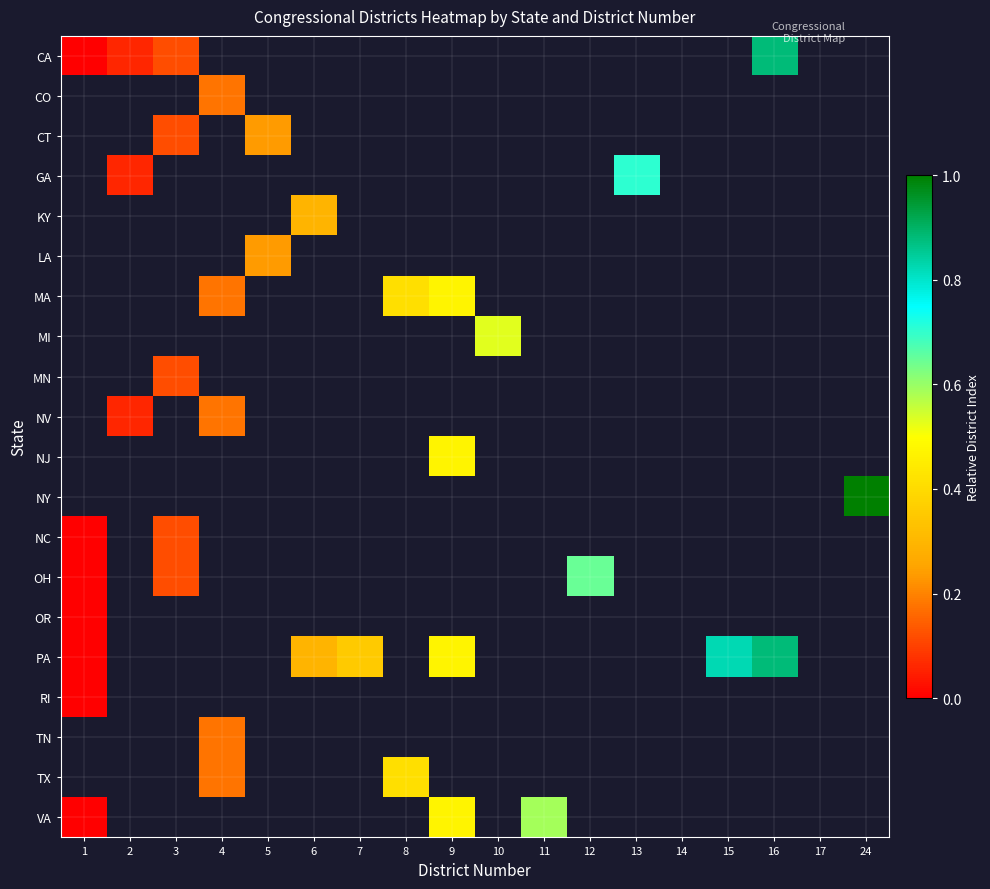

Reading right to left, what are all the values shown in this chart?

CA: 24=-1.0	17=-1.0	16=0.9	15=-1.0	14=-1.0	13=-1.0	12=-1.0	11=-1.0	10=-1.0	9=-1.0	8=-1.0	7=-1.0	6=-1.0	5=-1.0	4=-1.0	3=0.1	2=0.1	1=0.0
CO: 24=-1.0	17=-1.0	16=-1.0	15=-1.0	14=-1.0	13=-1.0	12=-1.0	11=-1.0	10=-1.0	9=-1.0	8=-1.0	7=-1.0	6=-1.0	5=-1.0	4=0.2	3=-1.0	2=-1.0	1=-1.0
CT: 24=-1.0	17=-1.0	16=-1.0	15=-1.0	14=-1.0	13=-1.0	12=-1.0	11=-1.0	10=-1.0	9=-1.0	8=-1.0	7=-1.0	6=-1.0	5=0.2	4=-1.0	3=0.1	2=-1.0	1=-1.0
GA: 24=-1.0	17=-1.0	16=-1.0	15=-1.0	14=-1.0	13=0.7	12=-1.0	11=-1.0	10=-1.0	9=-1.0	8=-1.0	7=-1.0	6=-1.0	5=-1.0	4=-1.0	3=-1.0	2=0.1	1=-1.0
KY: 24=-1.0	17=-1.0	16=-1.0	15=-1.0	14=-1.0	13=-1.0	12=-1.0	11=-1.0	10=-1.0	9=-1.0	8=-1.0	7=-1.0	6=0.3	5=-1.0	4=-1.0	3=-1.0	2=-1.0	1=-1.0
LA: 24=-1.0	17=-1.0	16=-1.0	15=-1.0	14=-1.0	13=-1.0	12=-1.0	11=-1.0	10=-1.0	9=-1.0	8=-1.0	7=-1.0	6=-1.0	5=0.2	4=-1.0	3=-1.0	2=-1.0	1=-1.0
MA: 24=-1.0	17=-1.0	16=-1.0	15=-1.0	14=-1.0	13=-1.0	12=-1.0	11=-1.0	10=-1.0	9=0.5	8=0.4	7=-1.0	6=-1.0	5=-1.0	4=0.2	3=-1.0	2=-1.0	1=-1.0
MI: 24=-1.0	17=-1.0	16=-1.0	15=-1.0	14=-1.0	13=-1.0	12=-1.0	11=-1.0	10=0.5	9=-1.0	8=-1.0	7=-1.0	6=-1.0	5=-1.0	4=-1.0	3=-1.0	2=-1.0	1=-1.0
MN: 24=-1.0	17=-1.0	16=-1.0	15=-1.0	14=-1.0	13=-1.0	12=-1.0	11=-1.0	10=-1.0	9=-1.0	8=-1.0	7=-1.0	6=-1.0	5=-1.0	4=-1.0	3=0.1	2=-1.0	1=-1.0
NV: 24=-1.0	17=-1.0	16=-1.0	15=-1.0	14=-1.0	13=-1.0	12=-1.0	11=-1.0	10=-1.0	9=-1.0	8=-1.0	7=-1.0	6=-1.0	5=-1.0	4=0.2	3=-1.0	2=0.1	1=-1.0
NJ: 24=-1.0	17=-1.0	16=-1.0	15=-1.0	14=-1.0	13=-1.0	12=-1.0	11=-1.0	10=-1.0	9=0.5	8=-1.0	7=-1.0	6=-1.0	5=-1.0	4=-1.0	3=-1.0	2=-1.0	1=-1.0
NY: 24=1.0	17=-1.0	16=-1.0	15=-1.0	14=-1.0	13=-1.0	12=-1.0	11=-1.0	10=-1.0	9=-1.0	8=-1.0	7=-1.0	6=-1.0	5=-1.0	4=-1.0	3=-1.0	2=-1.0	1=-1.0
NC: 24=-1.0	17=-1.0	16=-1.0	15=-1.0	14=-1.0	13=-1.0	12=-1.0	11=-1.0	10=-1.0	9=-1.0	8=-1.0	7=-1.0	6=-1.0	5=-1.0	4=-1.0	3=0.1	2=-1.0	1=0.0
OH: 24=-1.0	17=-1.0	16=-1.0	15=-1.0	14=-1.0	13=-1.0	12=0.6	11=-1.0	10=-1.0	9=-1.0	8=-1.0	7=-1.0	6=-1.0	5=-1.0	4=-1.0	3=0.1	2=-1.0	1=0.0
OR: 24=-1.0	17=-1.0	16=-1.0	15=-1.0	14=-1.0	13=-1.0	12=-1.0	11=-1.0	10=-1.0	9=-1.0	8=-1.0	7=-1.0	6=-1.0	5=-1.0	4=-1.0	3=-1.0	2=-1.0	1=0.0
PA: 24=-1.0	17=-1.0	16=0.9	15=0.8	14=-1.0	13=-1.0	12=-1.0	11=-1.0	10=-1.0	9=0.5	8=-1.0	7=0.4	6=0.3	5=-1.0	4=-1.0	3=-1.0	2=-1.0	1=0.0
RI: 24=-1.0	17=-1.0	16=-1.0	15=-1.0	14=-1.0	13=-1.0	12=-1.0	11=-1.0	10=-1.0	9=-1.0	8=-1.0	7=-1.0	6=-1.0	5=-1.0	4=-1.0	3=-1.0	2=-1.0	1=0.0
TN: 24=-1.0	17=-1.0	16=-1.0	15=-1.0	14=-1.0	13=-1.0	12=-1.0	11=-1.0	10=-1.0	9=-1.0	8=-1.0	7=-1.0	6=-1.0	5=-1.0	4=0.2	3=-1.0	2=-1.0	1=-1.0
TX: 24=-1.0	17=-1.0	16=-1.0	15=-1.0	14=-1.0	13=-1.0	12=-1.0	11=-1.0	10=-1.0	9=-1.0	8=0.4	7=-1.0	6=-1.0	5=-1.0	4=0.2	3=-1.0	2=-1.0	1=-1.0
VA: 24=-1.0	17=-1.0	16=-1.0	15=-1.0	14=-1.0	13=-1.0	12=-1.0	11=0.6	10=-1.0	9=0.5	8=-1.0	7=-1.0	6=-1.0	5=-1.0	4=-1.0	3=-1.0	2=-1.0	1=0.0